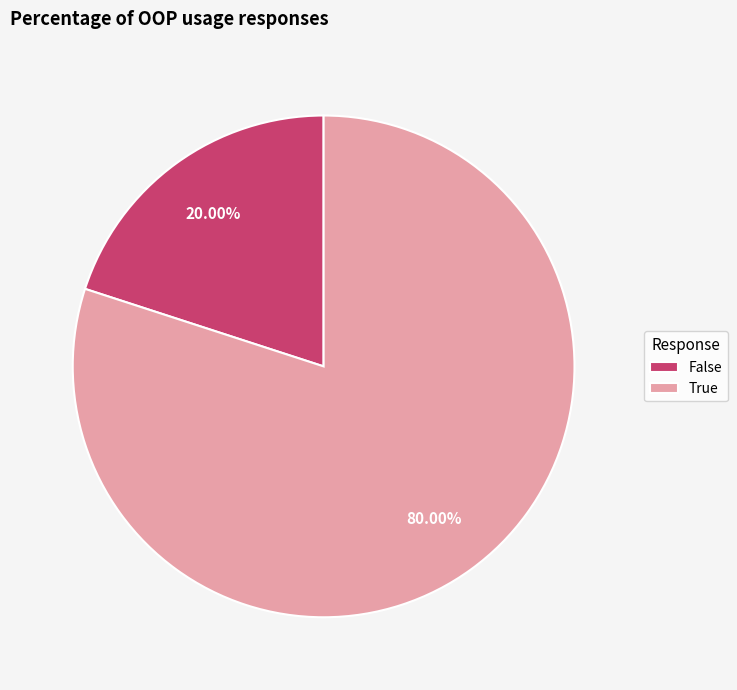

Between True and False, which is larger?

True